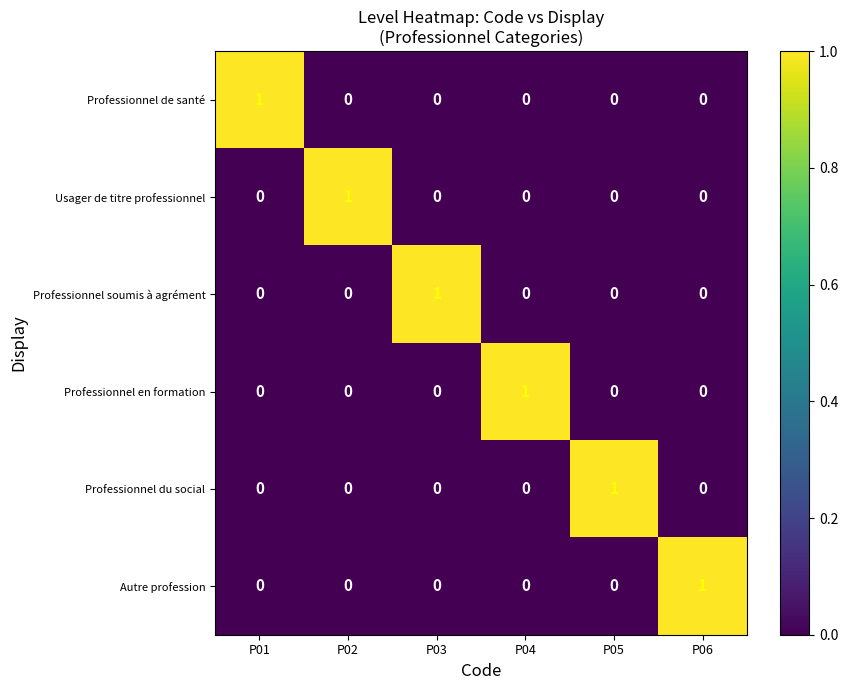

Which category has the highest value in the Professionnel de santé series?

P01